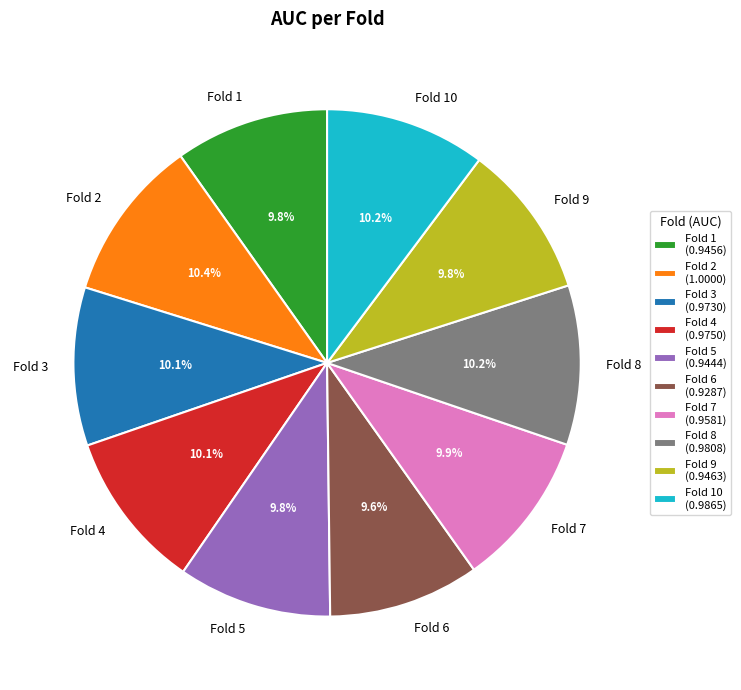

True or false: Fold 4 accounts for 10% of the total.

True